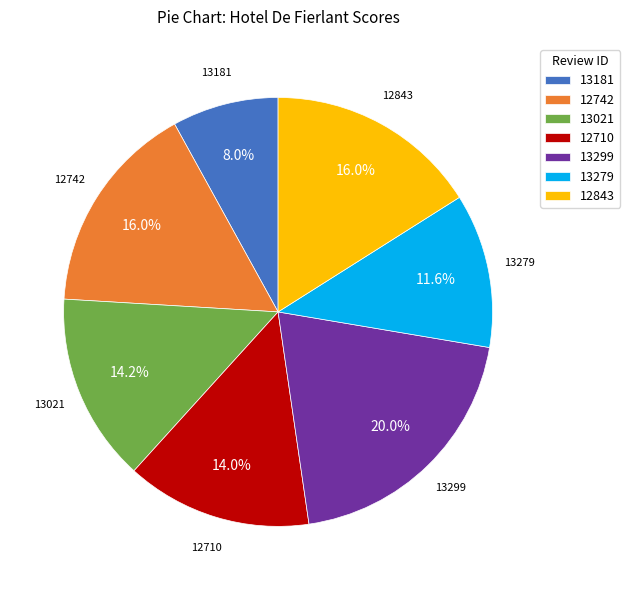

To the nearest percent, what is the combined percentage of 13181 and 13279?

20%